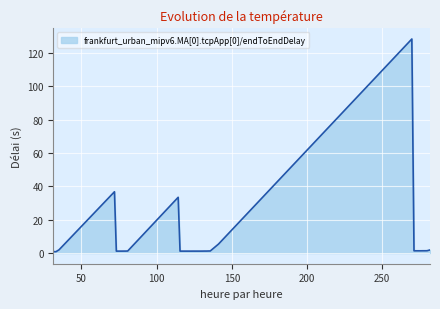

What is the greatest value displayed?

128.5